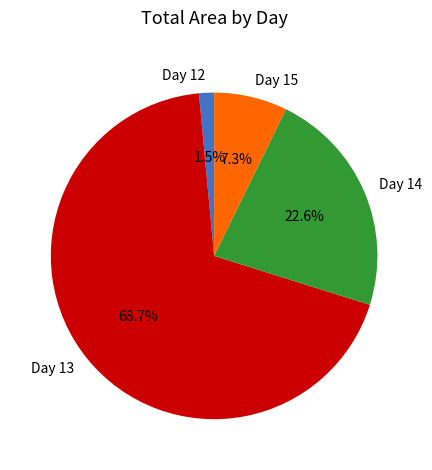

Which category has the biggest portion of the pie?

Day 13